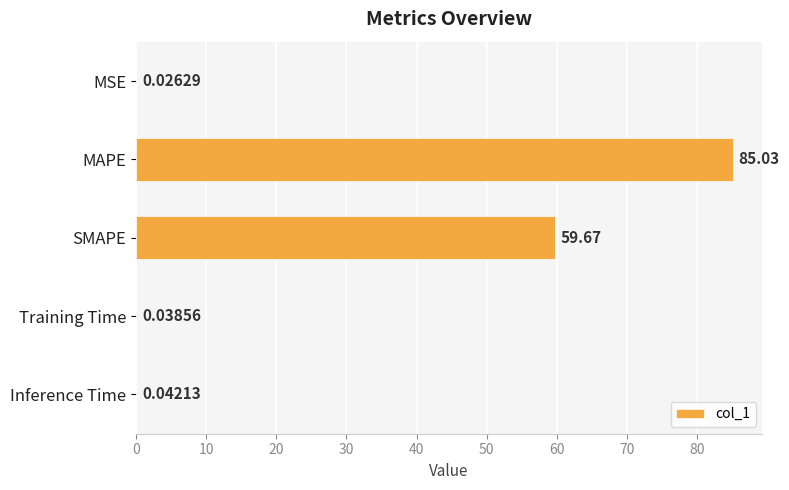

What is the change in value from MAPE to Training Time?

-85.0